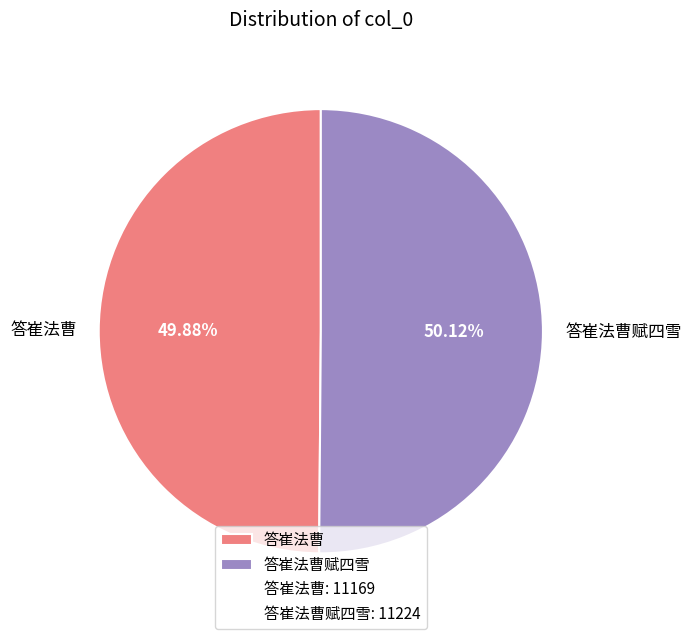

Does any single category account for the majority?

Yes